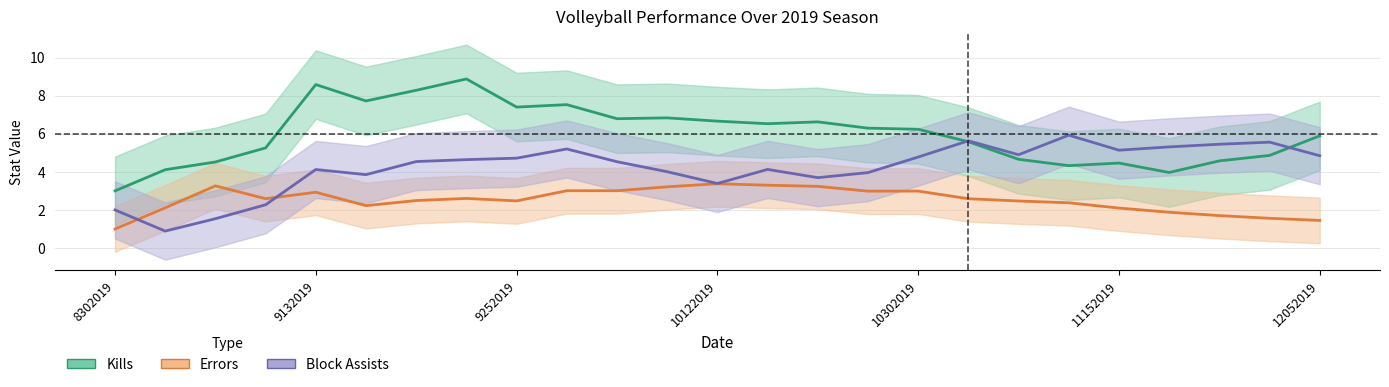

The value of Block Assists at 12052019 is 7.3. True or false?

False